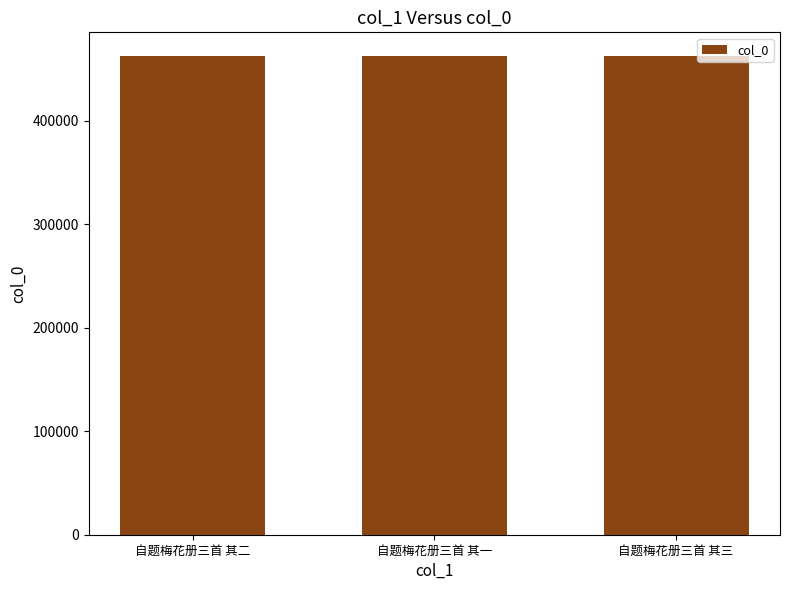

How many values are between 462321 and 462323?

3